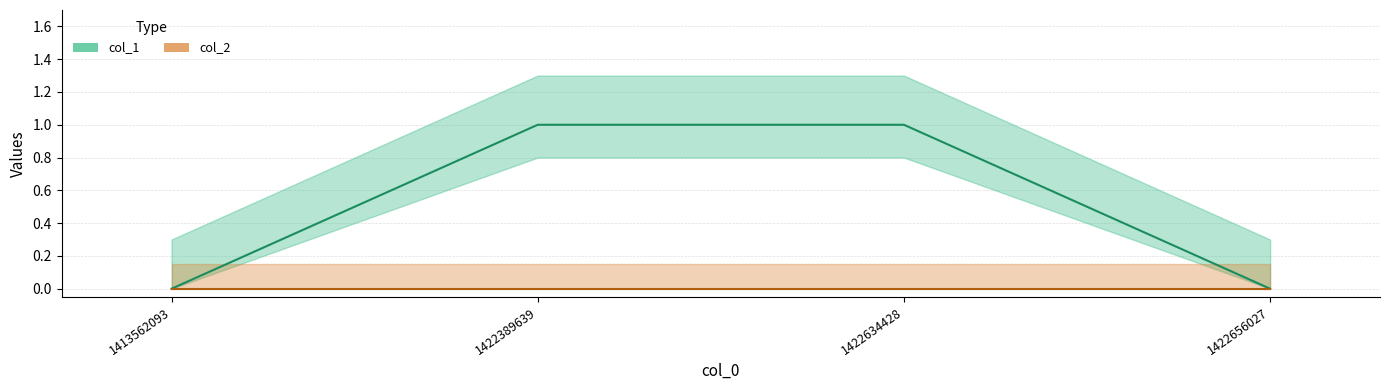

Which label corresponds to the smallest value in the chart?

1413562093